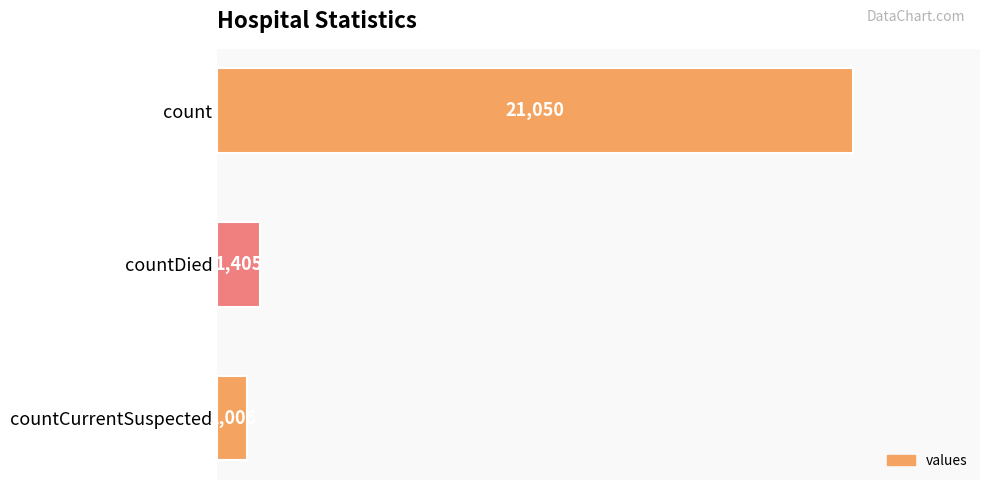

What is the average value?

7820